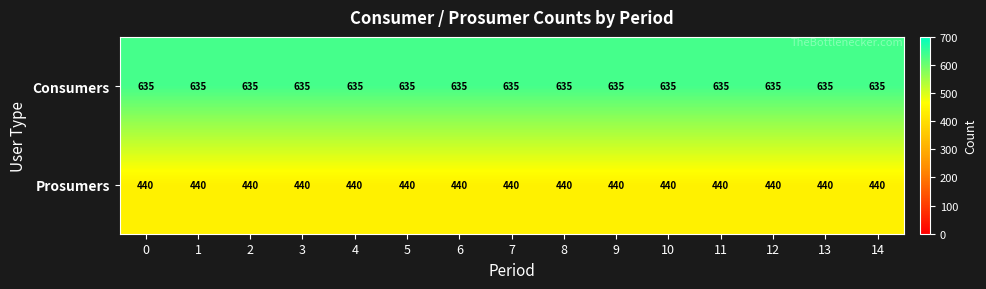

List the series in order of their peak value, lowest first.

Prosumers, Consumers